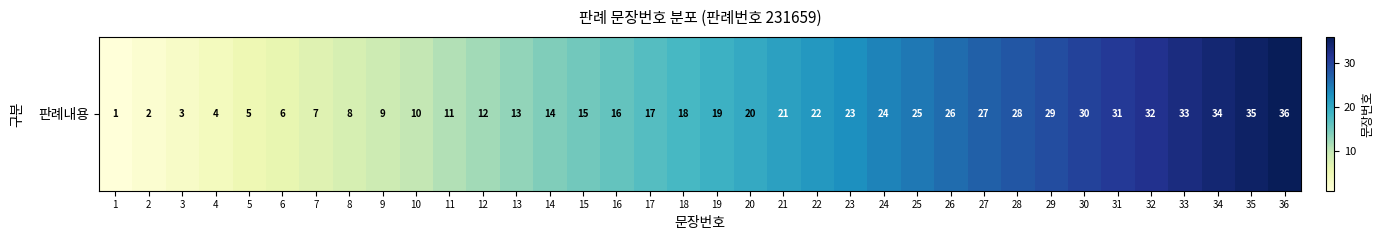

The value at 23 is 15. True or false?

False